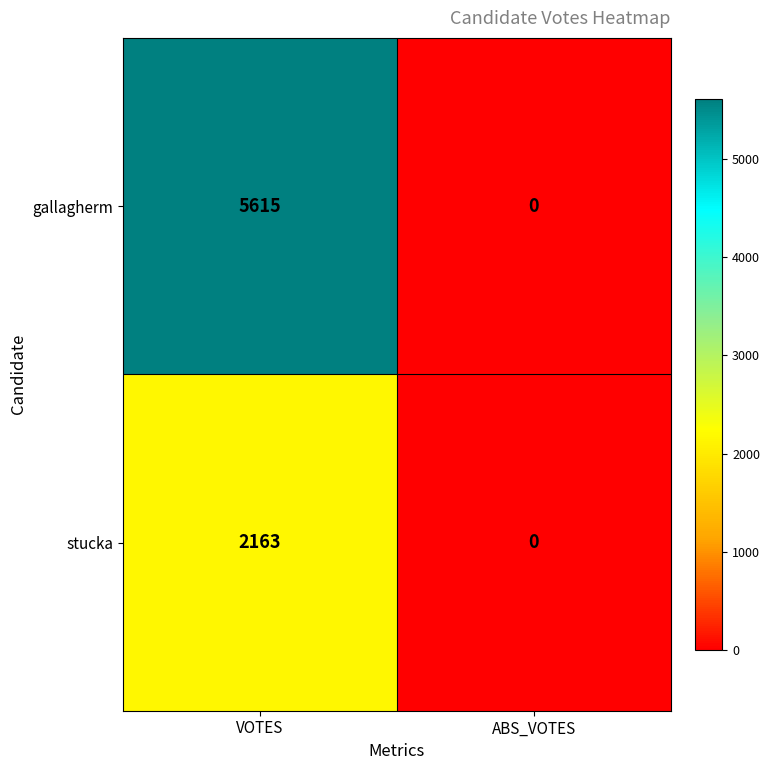

Which series has the largest range (max minus min)?

gallagherm